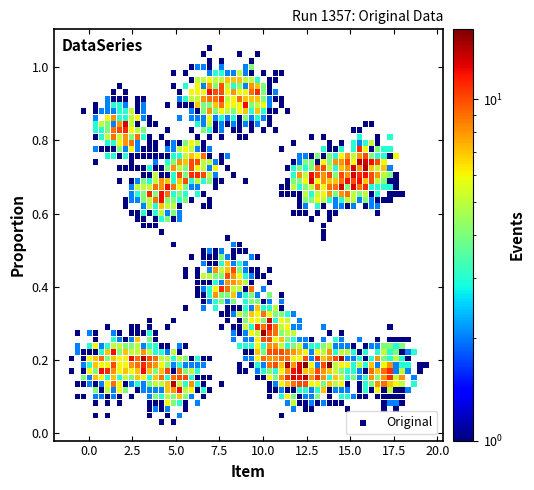

Count the number of points in this scatter plot.

1283